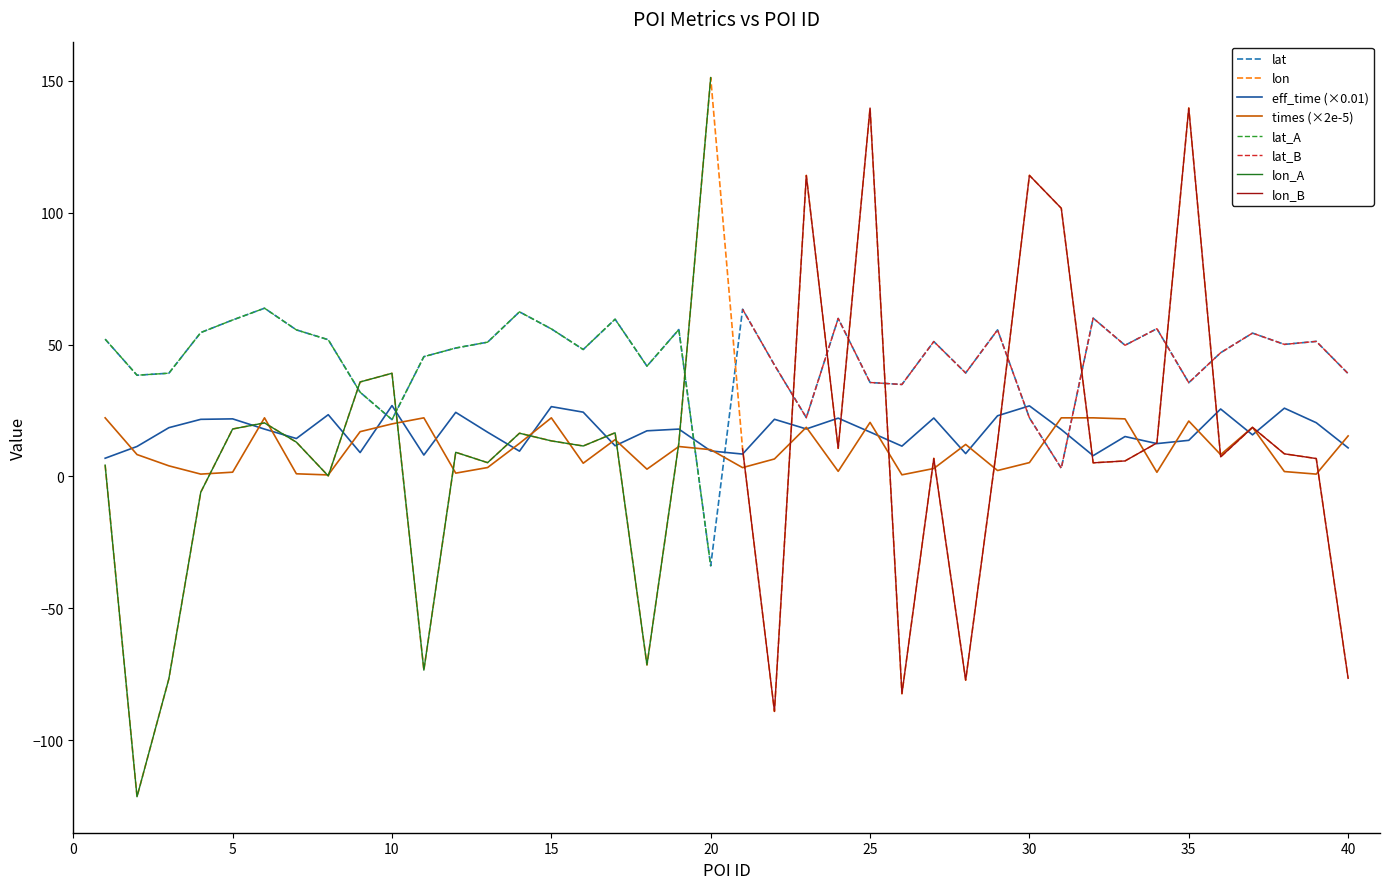

Where is eff_time nearest to the value 16?

37